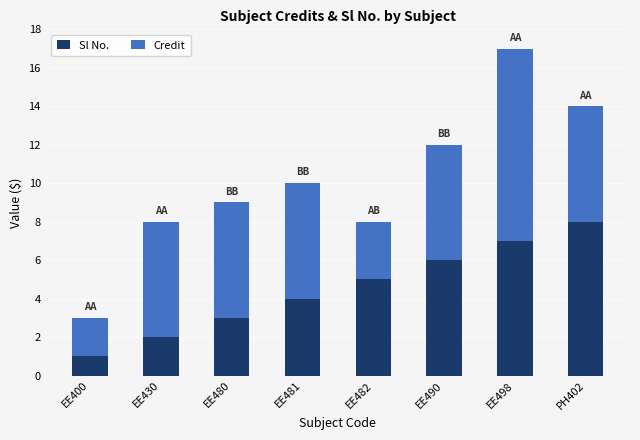

Is it true that Sl No. equals 1 at EE400?

True